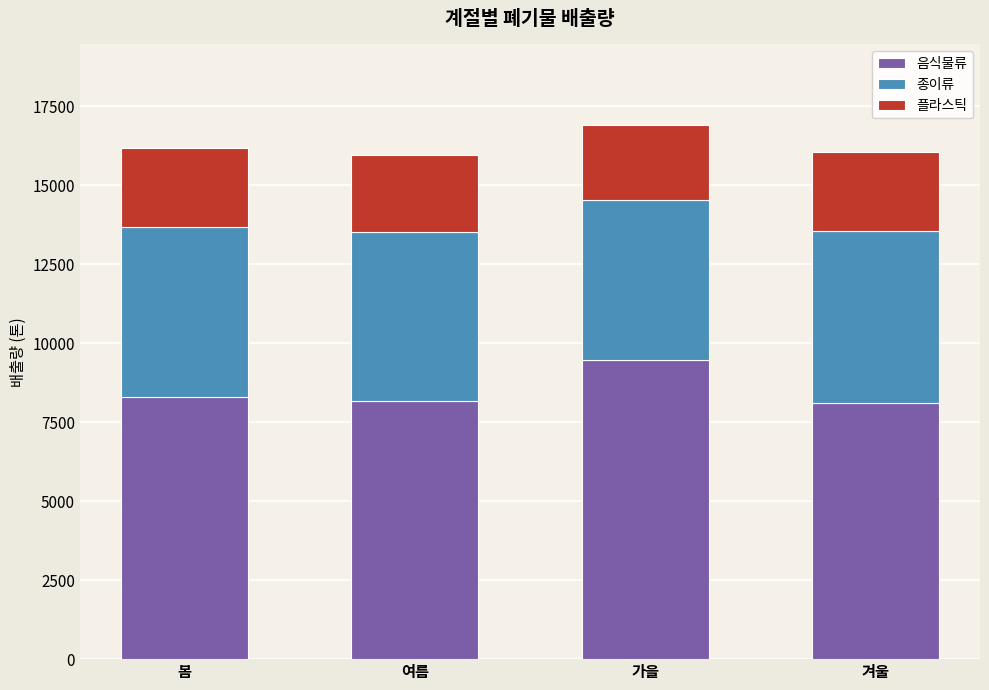

What is the average value of the 음식물류 series?

8510.7